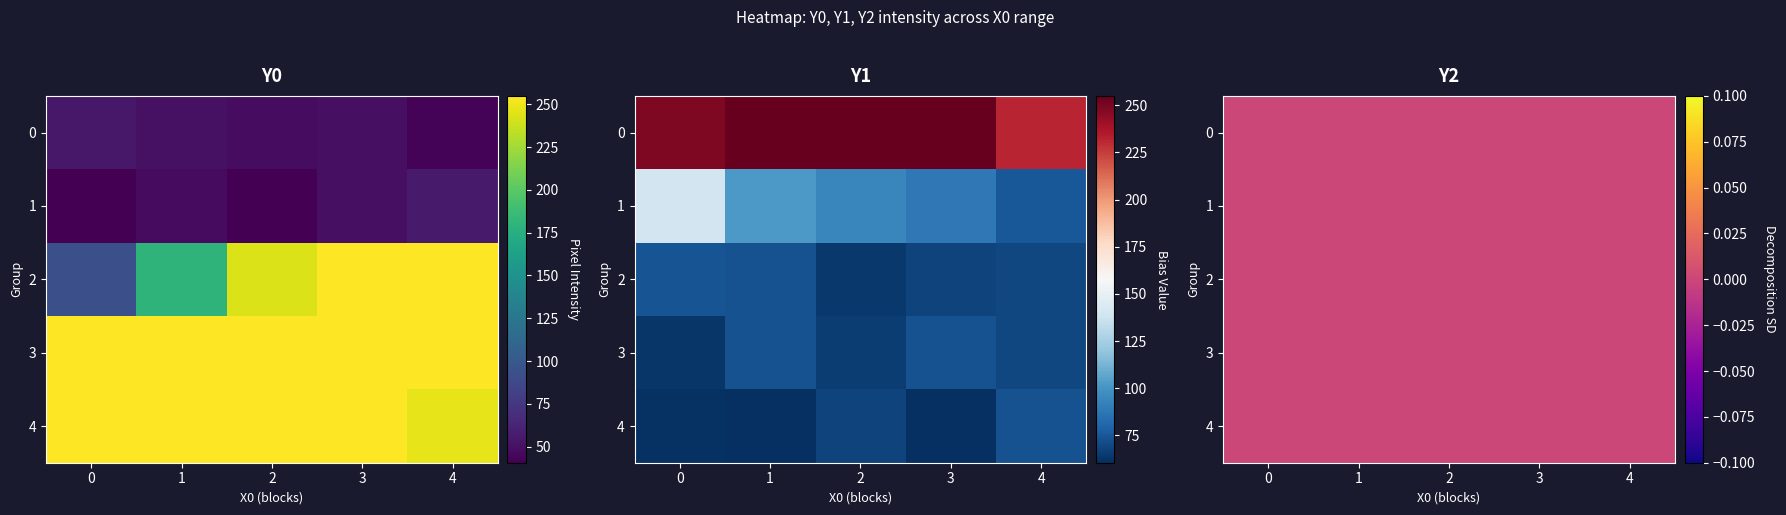

Reading left to right, extract all data points from this chart.

Y0: 0=54.0	1=49.8	2=48.1	3=49.3	4=42.7	5=40.5	6=47.0	7=41.3	8=49.4	9=55.9	10=92.9	11=180.3	12=243.3	13=255.0	14=255.0	15=255.0	16=255.0	17=255.0	18=255.0	19=255.0	20=255.0	21=255.0	22=255.0	23=255.0	24=247.0
Y1: 0=248.7	1=255.0	2=255.0	3=255.0	4=232.1	5=139.5	6=102.0	7=94.5	8=87.9	9=75.6	10=73.8	11=73.1	12=63.7	13=67.4	14=69.1	15=63.5	16=72.8	17=65.2	18=73.2	19=69.3	20=61.3	21=60.5	22=67.9	23=61.2	24=73.0
Y2: 0=0.0	1=0.0	2=0.0	3=0.0	4=0.0	5=0.0	6=0.0	7=0.0	8=0.0	9=0.0	10=0.0	11=0.0	12=0.0	13=0.0	14=0.0	15=0.0	16=0.0	17=0.0	18=0.0	19=0.0	20=0.0	21=0.0	22=0.0	23=0.0	24=0.0